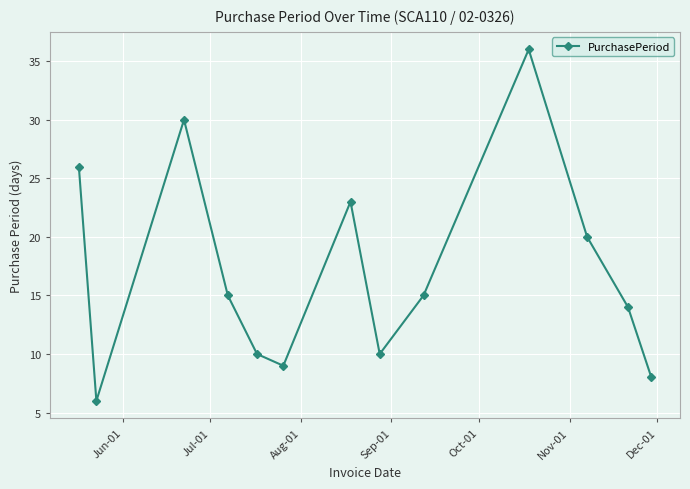

What is the maximum value shown in the chart?

36